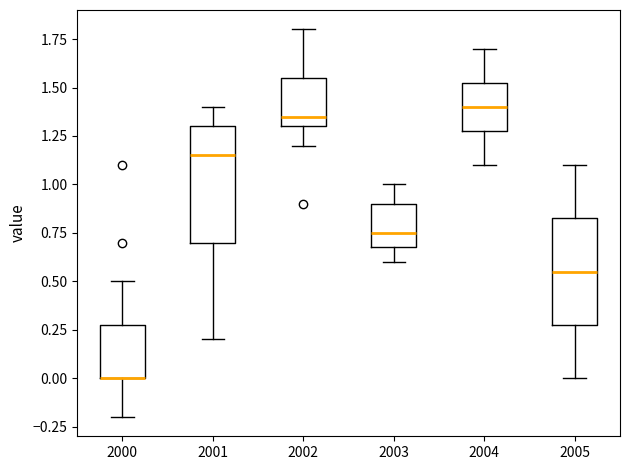

Where is the upper edge of the box at x = 2002 on the y-axis? The values are not printed on the chart, so give them approximately, as read against the axis.

1.55